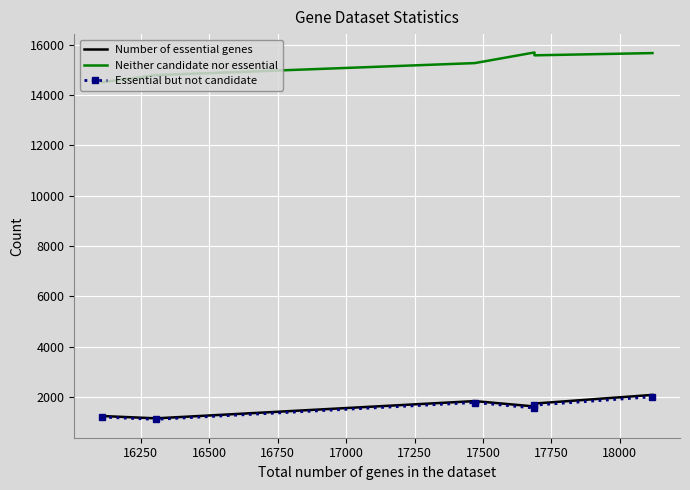

True or false: Number of essential genes has more than 2 interior local peaks.

False